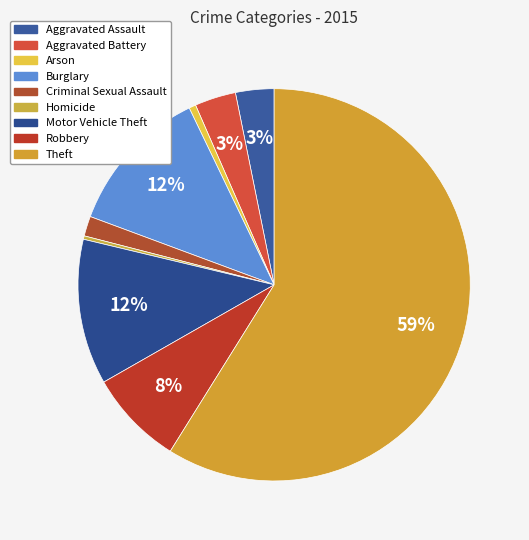

True or false: Criminal Sexual Assault accounts for 2% of the total.

True